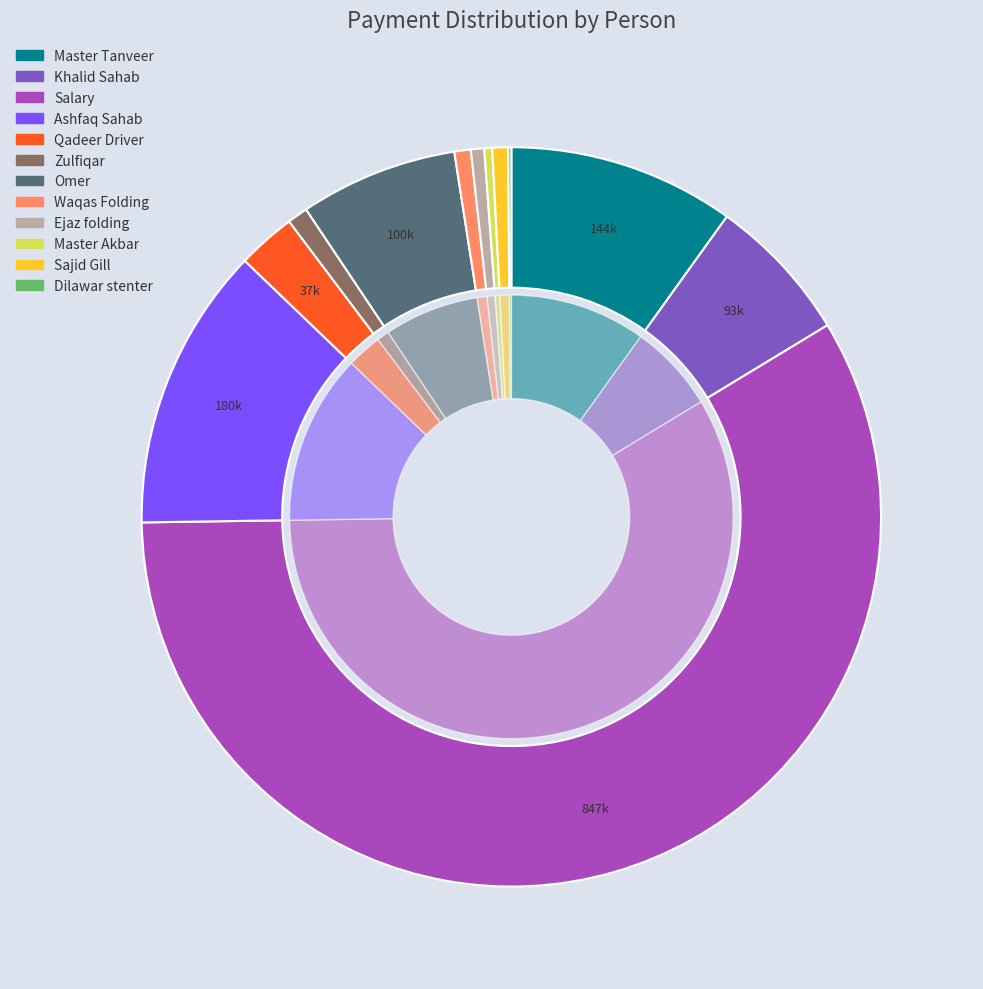

Is there any slice that represents more than half of the pie?

Yes